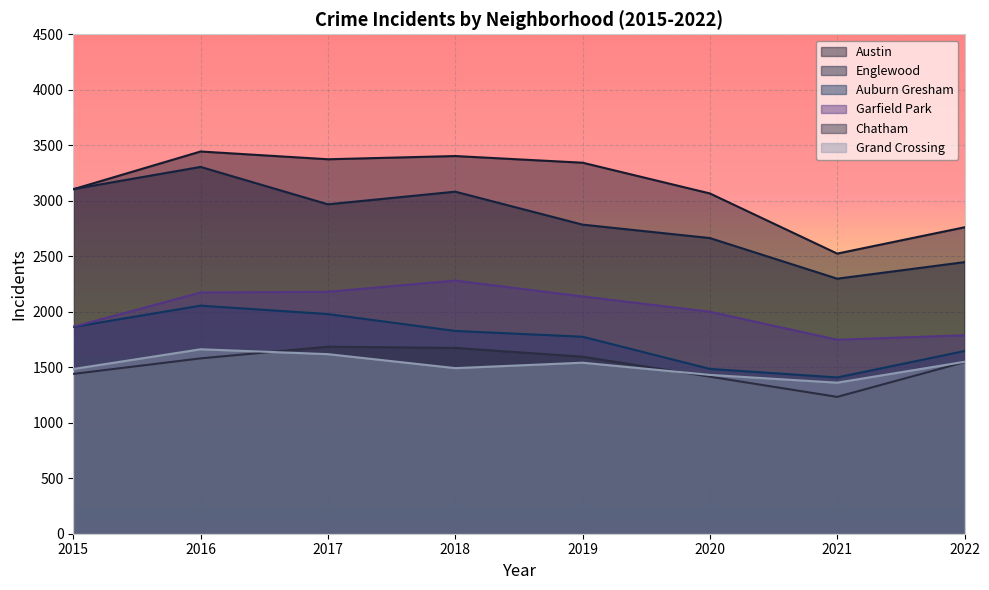

Where is the first local minimum for Chatham?

2021